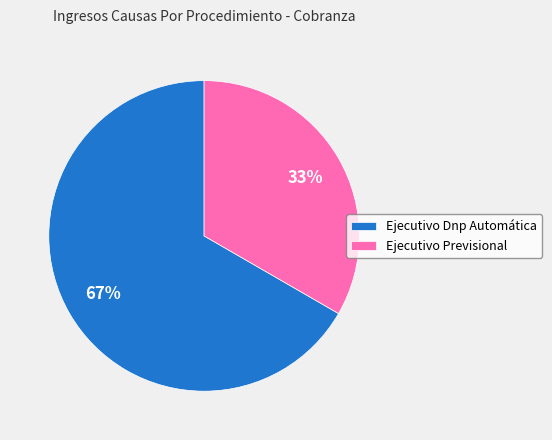

To the nearest percent, what is the average slice percentage?

50%